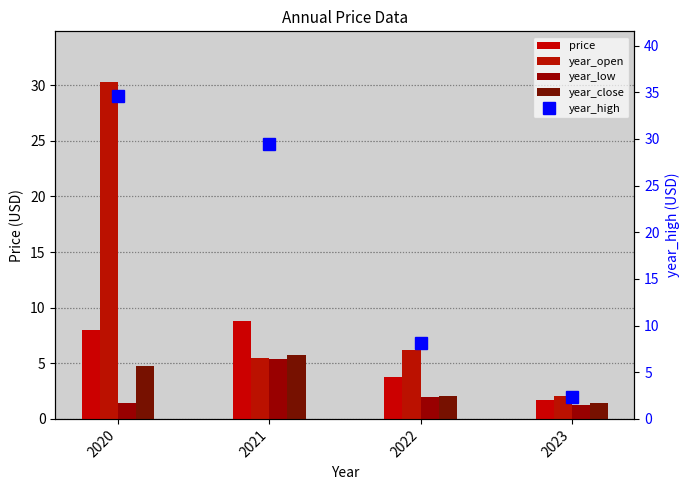

Is it true that year_open equals 8.6 at 2022?

False